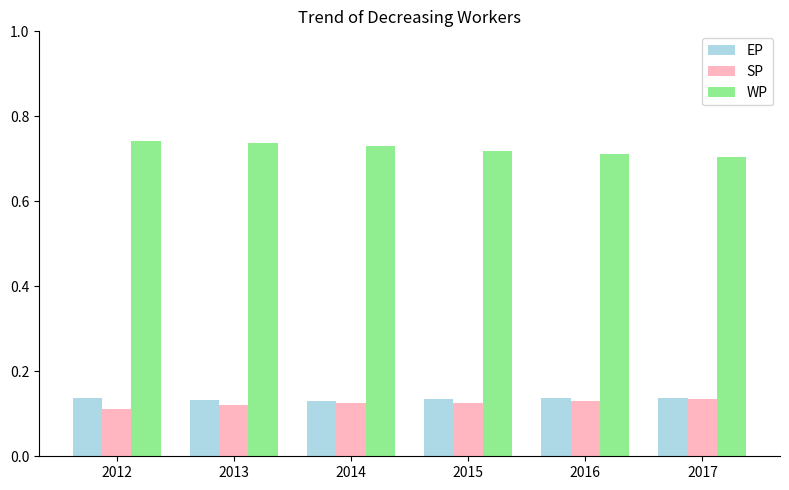

The value of WP at 2012 is 0.3. True or false?

False